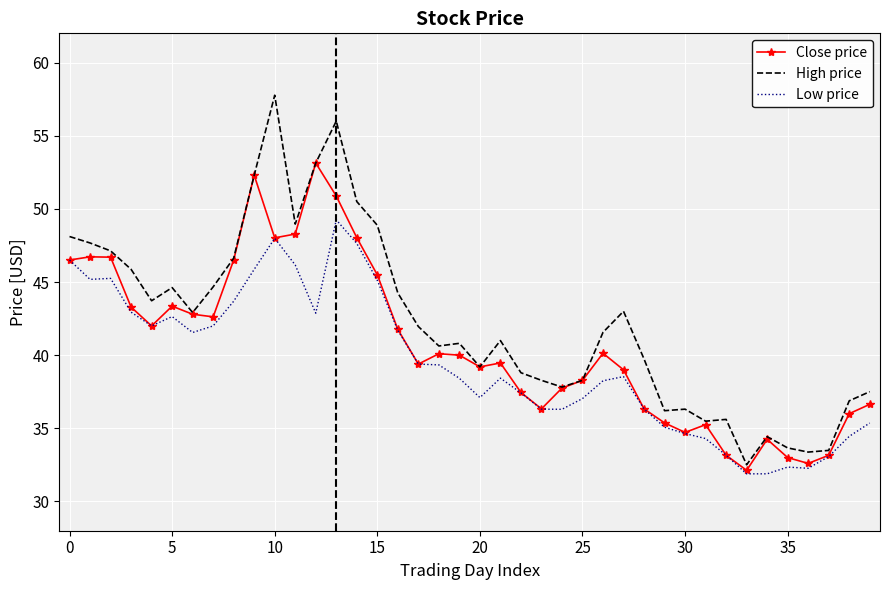

What is the minimum value for Low price?

31.9